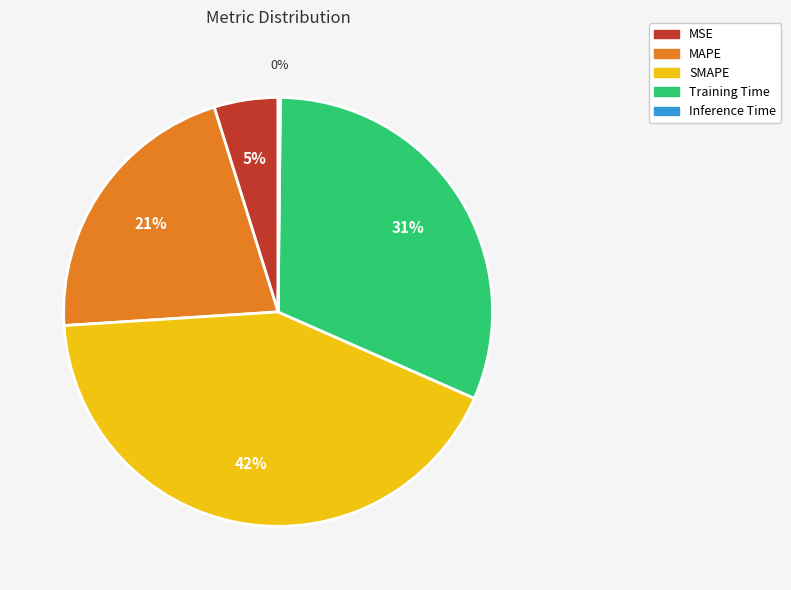

Do SMAPE and MSE together represent more than half of the pie?

No